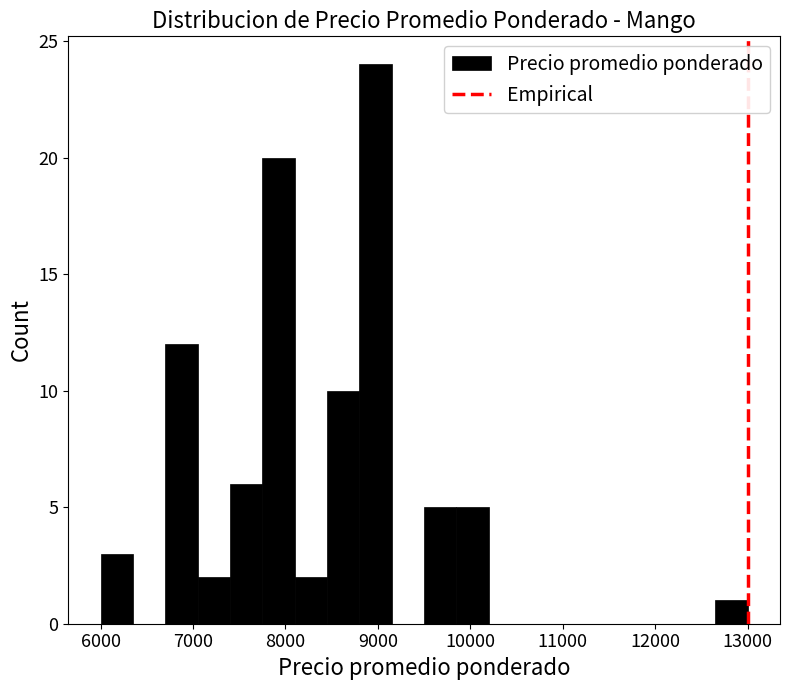

Around what value on the x-axis is the tallest bar? Give the approximate position of its centre, as read against the axis.

9000